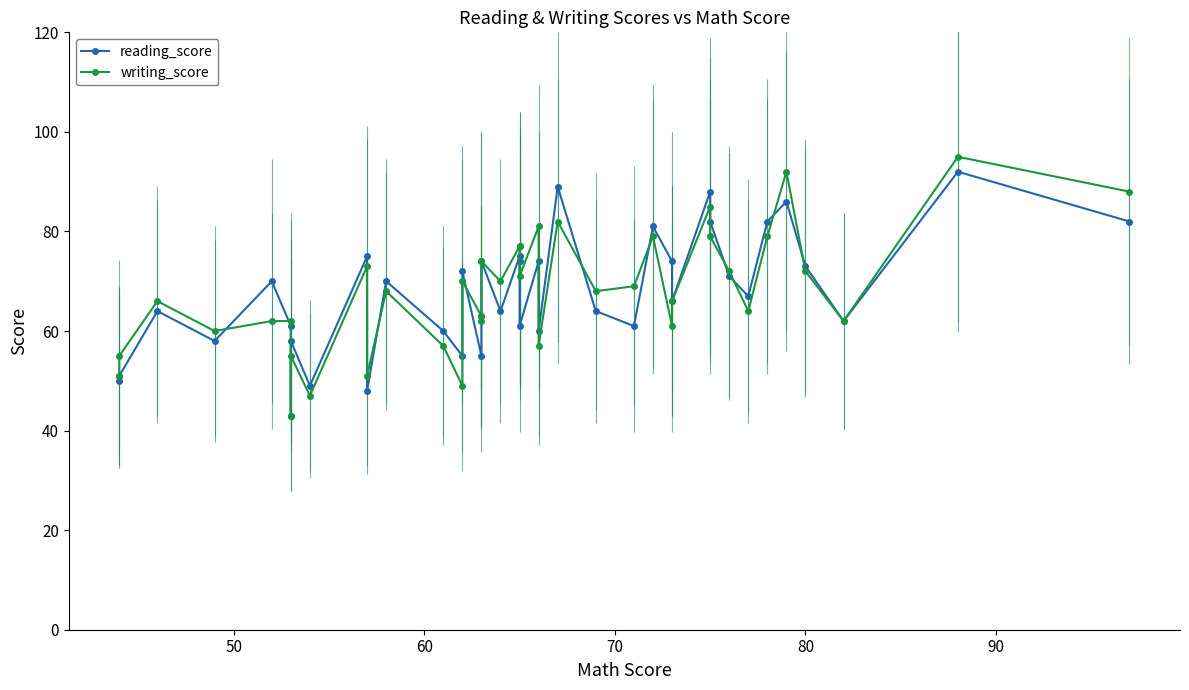

Which series has the largest range (max minus min)?

writing_score